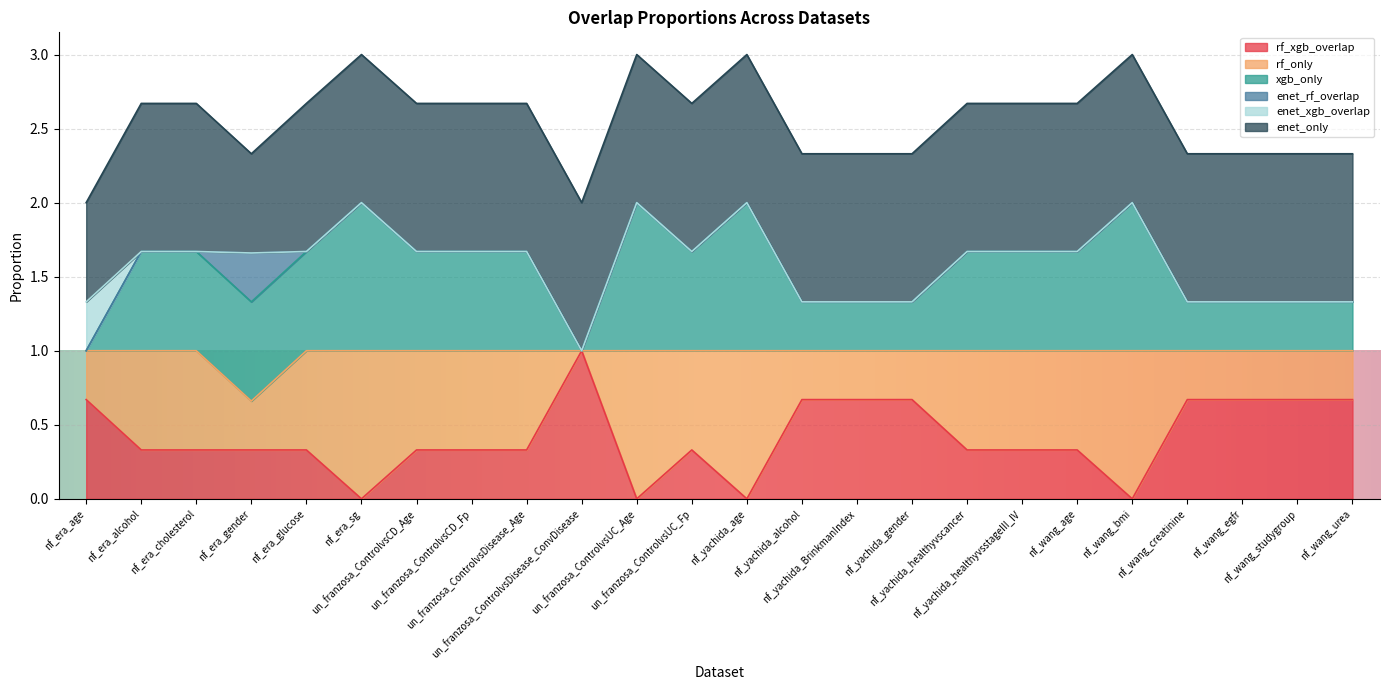

Is it true that rf_xgb_overlap equals 0.6 at nf_era_alcohol?

False